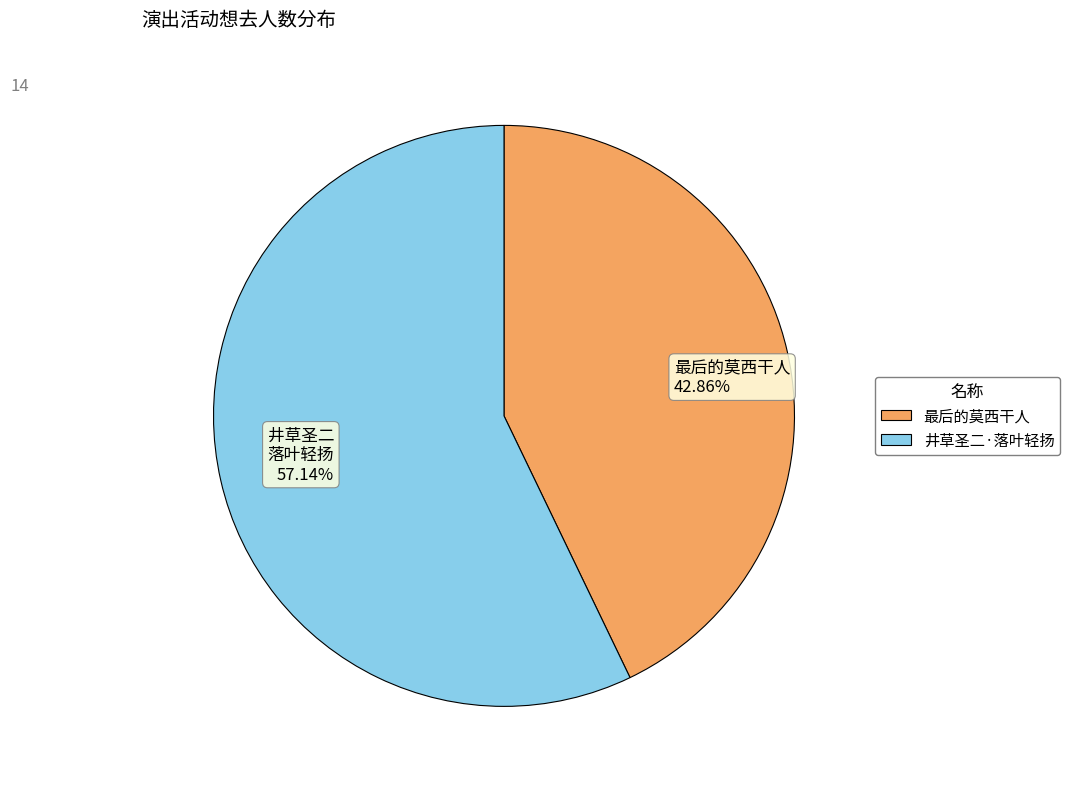

Which slice is the largest?

井草圣二·落叶轻扬